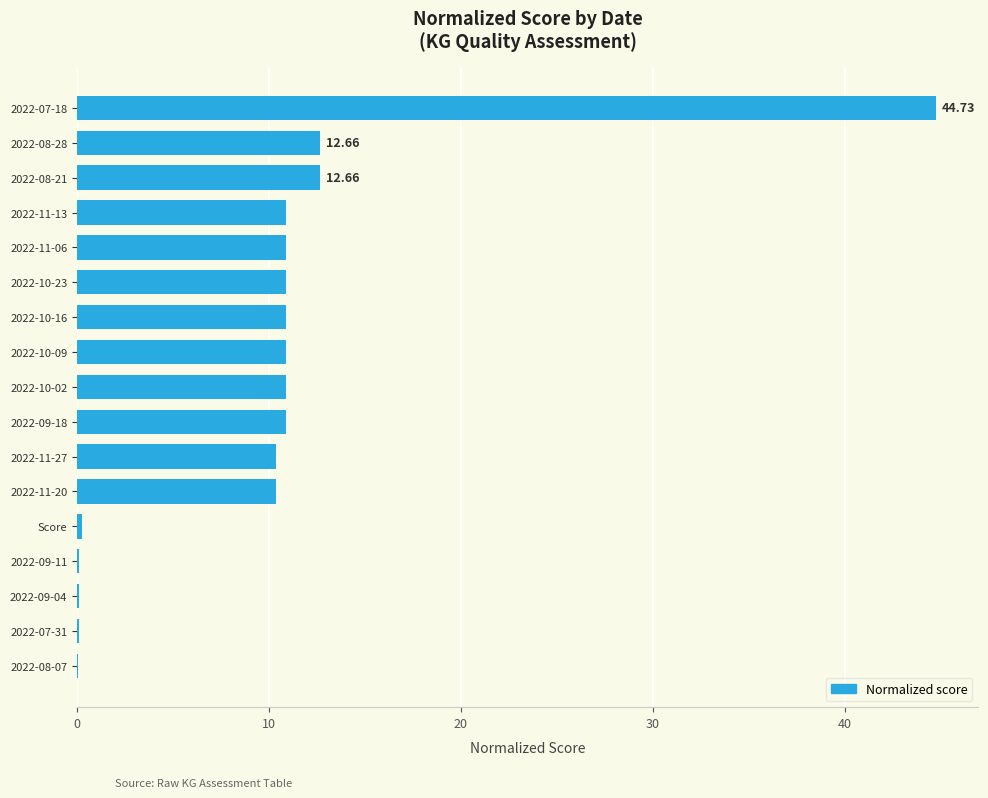

What is the change in value from 2022-08-21 to 2022-07-18?

+32.1